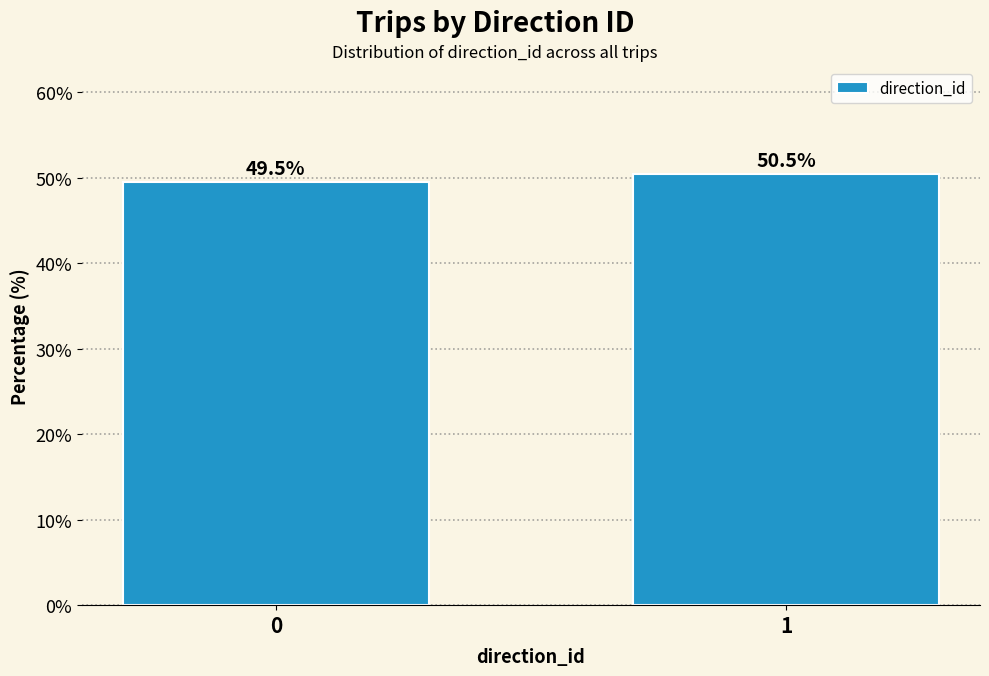

Reading right to left, what are all the values shown in this chart?

1=50.5	0=49.5